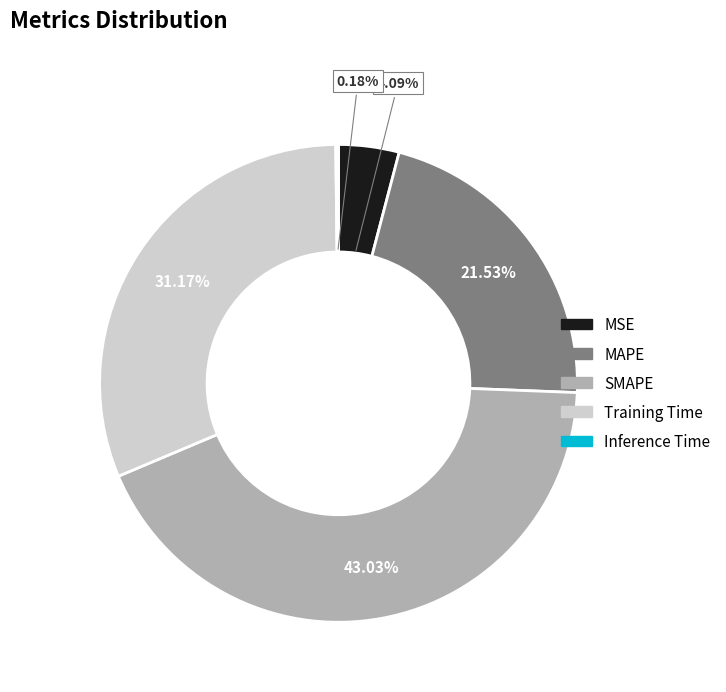

Which slice is the largest?

SMAPE